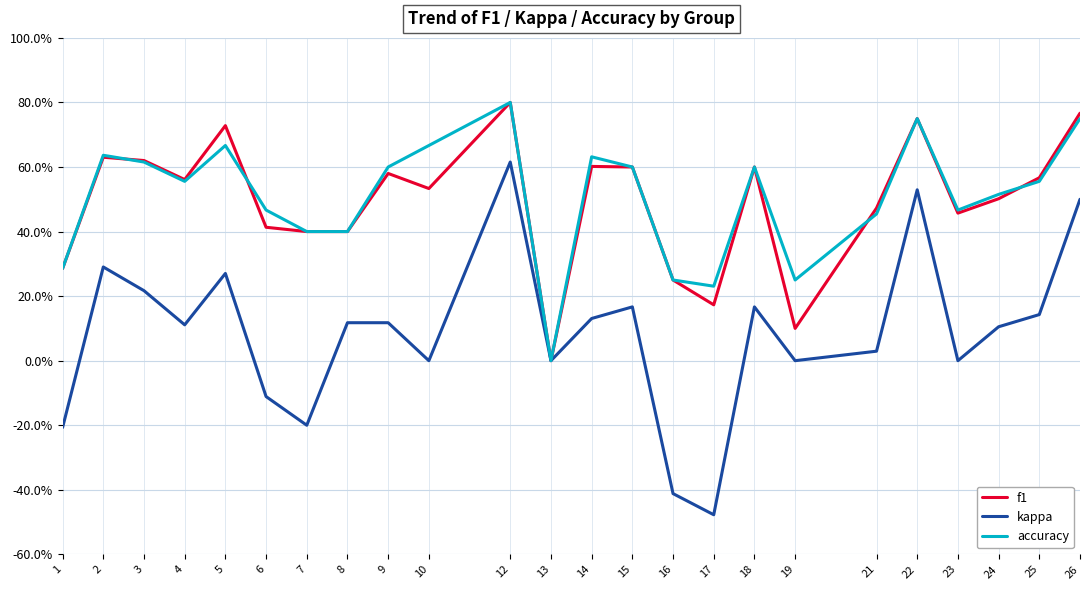

The kappa series shows -0.2 at 1. True or false?

True